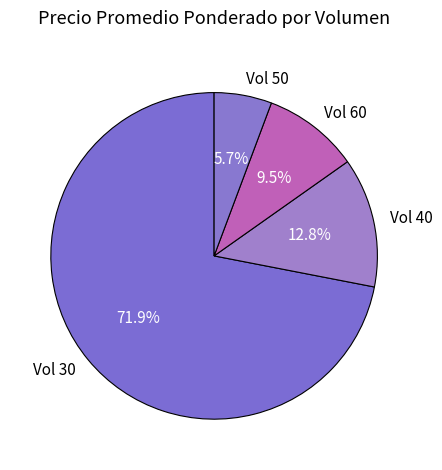

What is the largest slice in the pie chart?

Vol 30